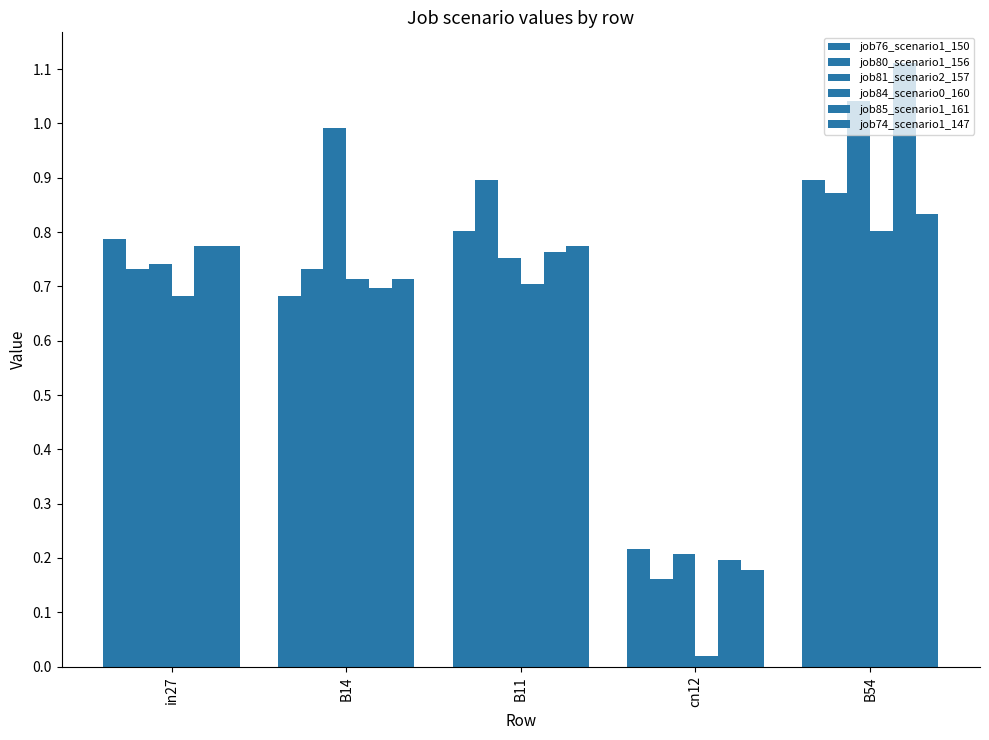

Is it true that job85_scenario1_161 equals 0.8 at in27?

True